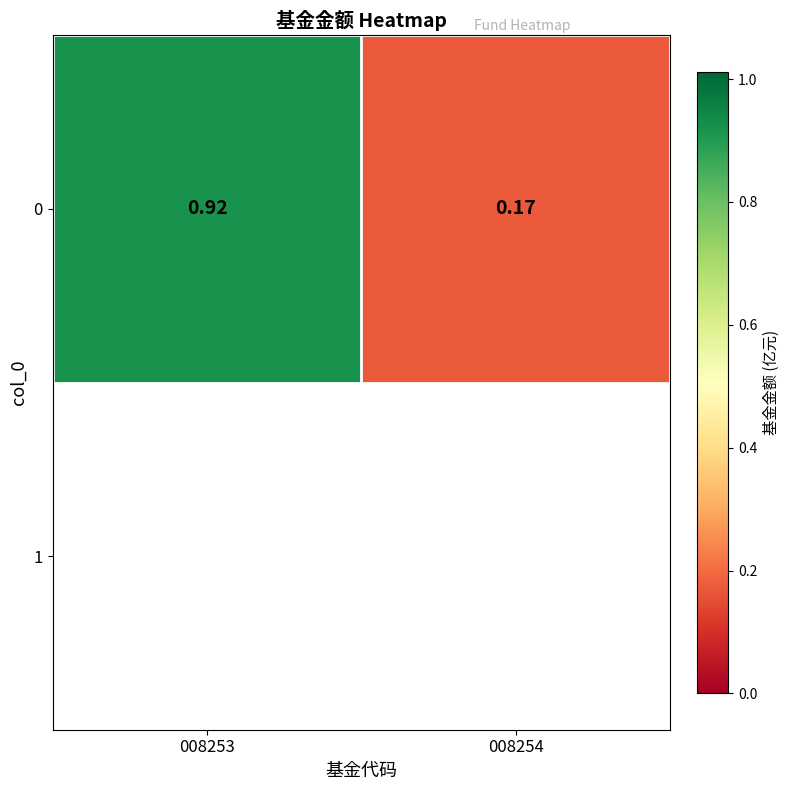

At which category does the chart reach its minimum across all series?

008254